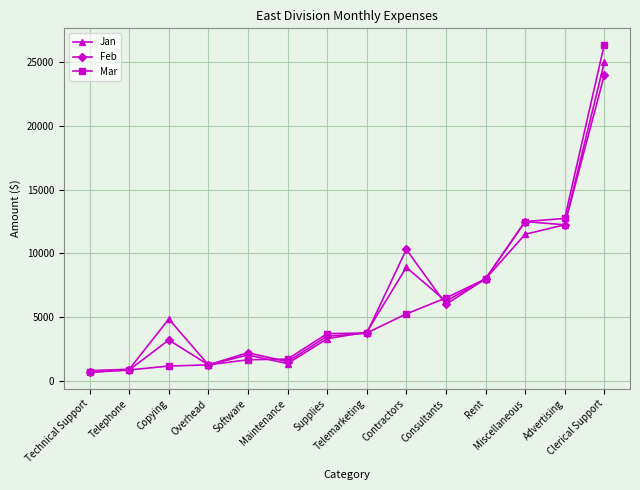

Which series has the largest range (max minus min)?

Mar